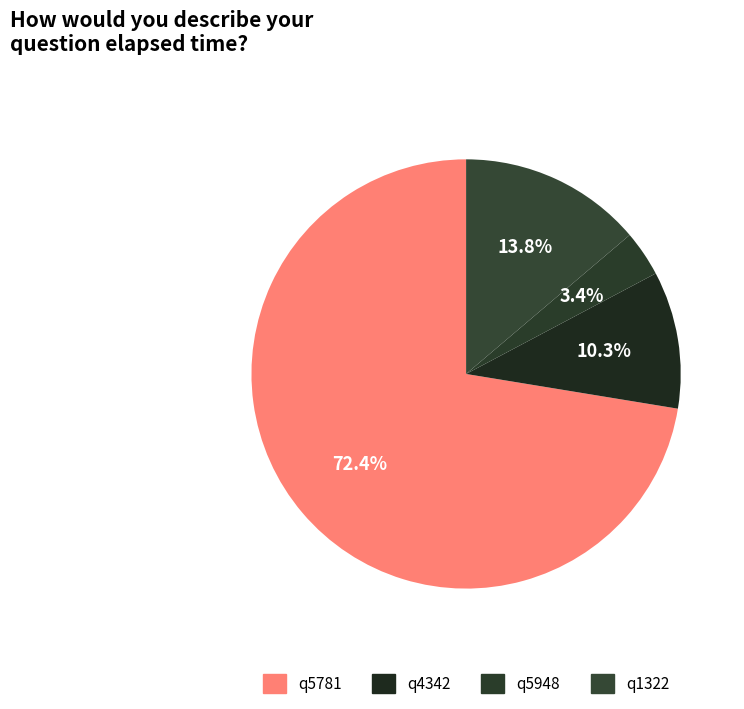

To the nearest percent, what portion does q5948 represent?

3%